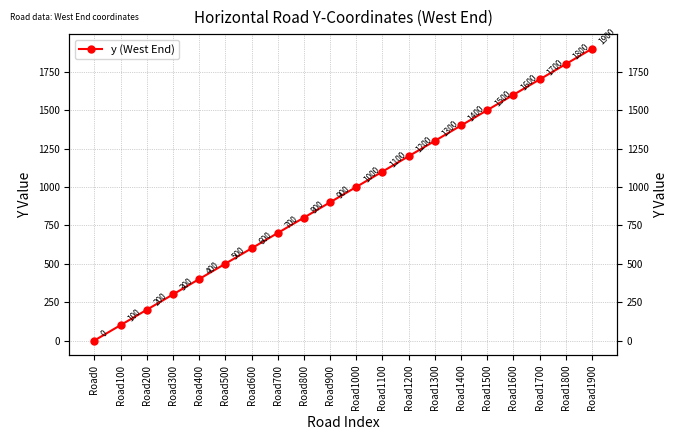

The value at Road300 is 300. True or false?

True